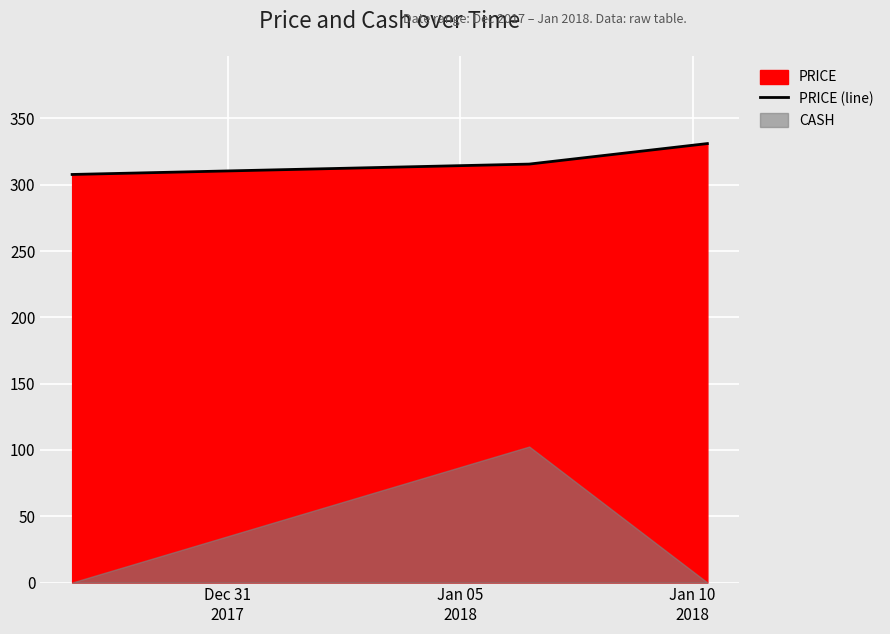

What is the label of the 2nd point from the left?

Jan 05
2018